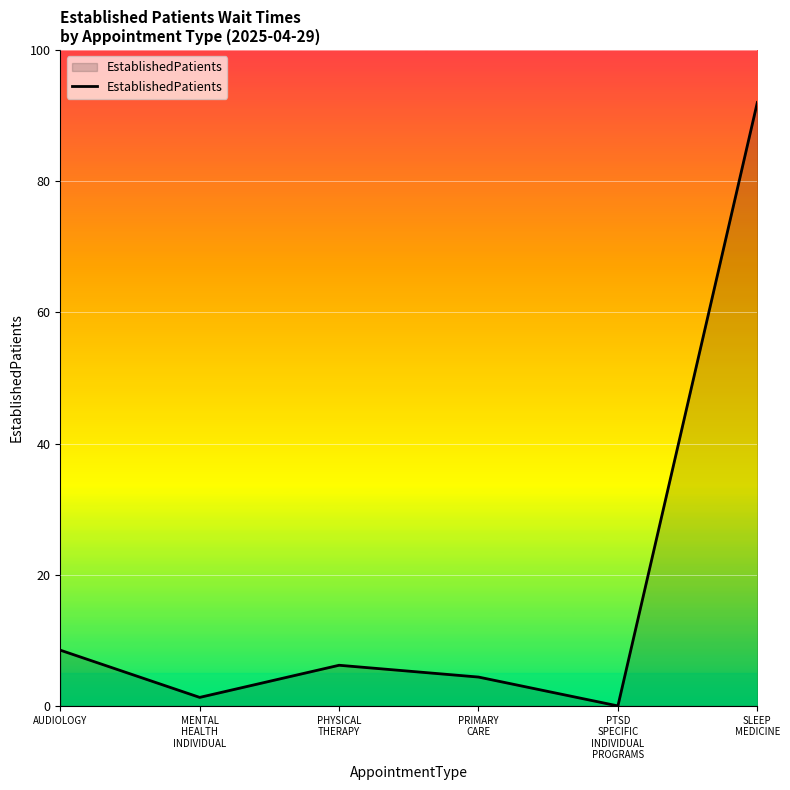

Does the chart have visible grid lines?

Yes